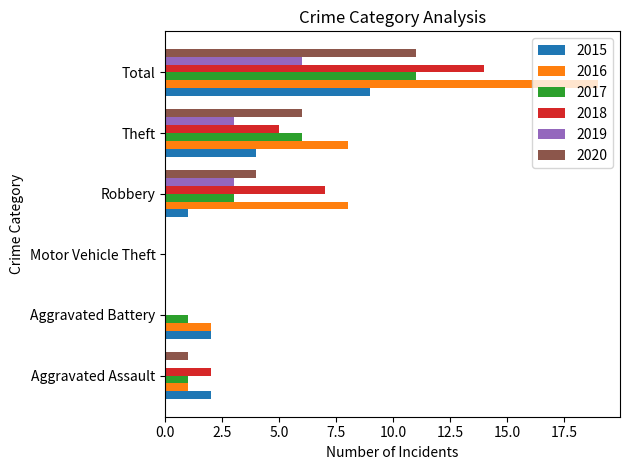

At which category does the chart reach its peak across all series?

Total